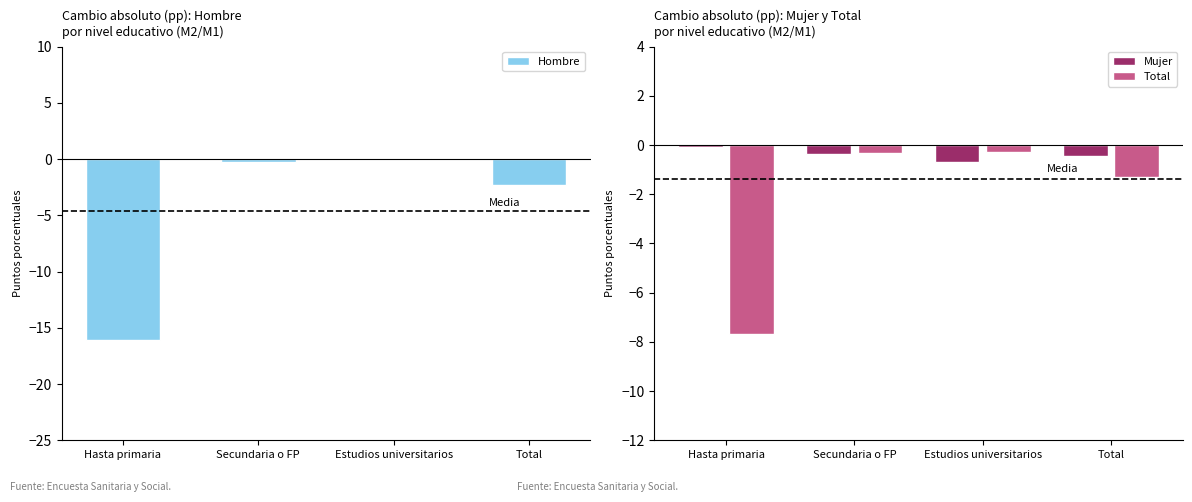

What is the spread (max minus min) of values at Estudios universitarios?

0.8